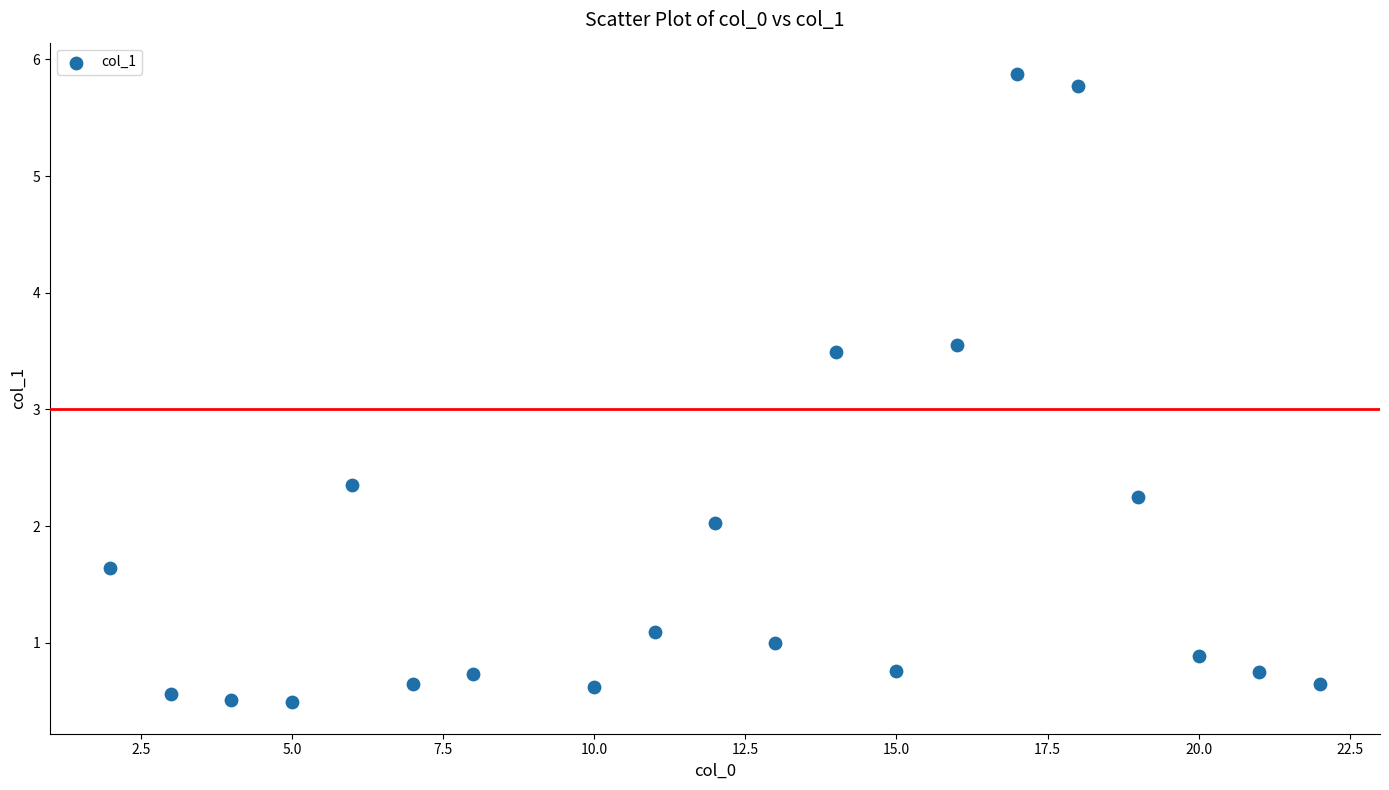

What Y value in the scatter plot is closest to 3?

3.5